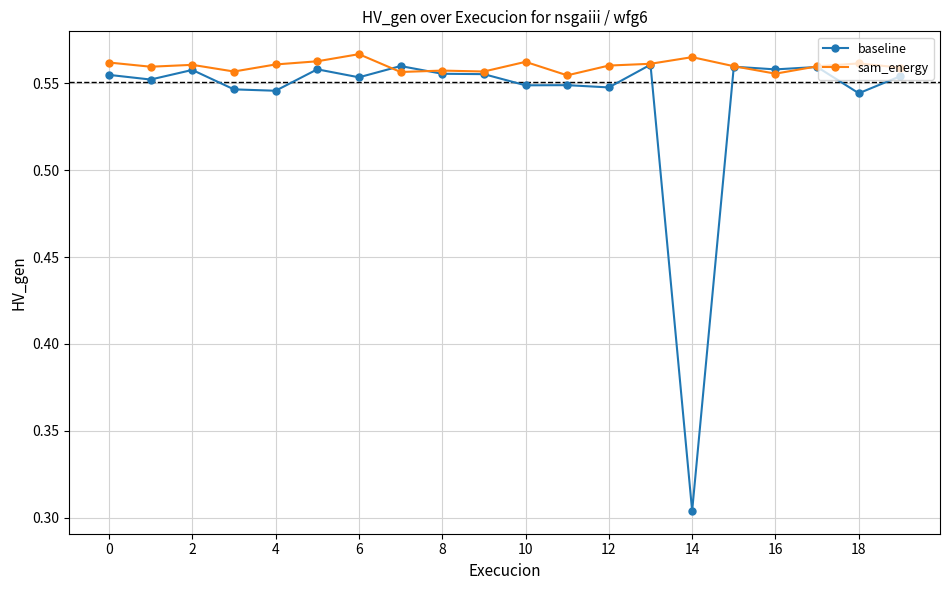

What is the sum of all sam_energy values?

11.2